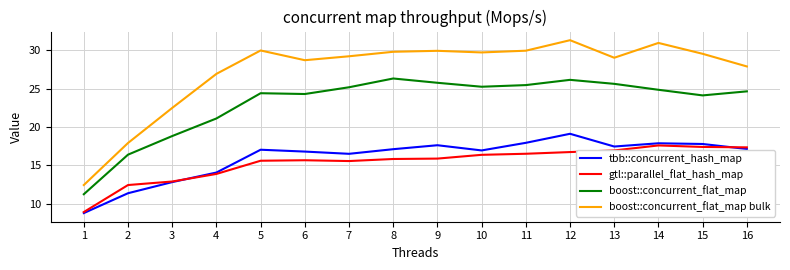

True or false: boost::concurrent_flat_map and tbb::concurrent_hash_map intersect in this chart.

False